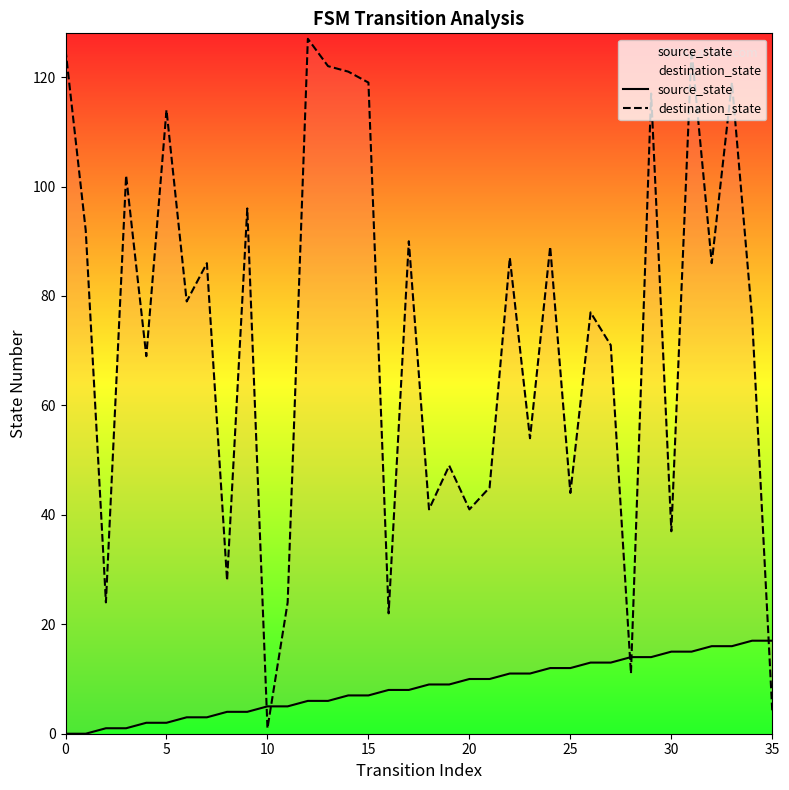

What is the total value across all series at 17?

98